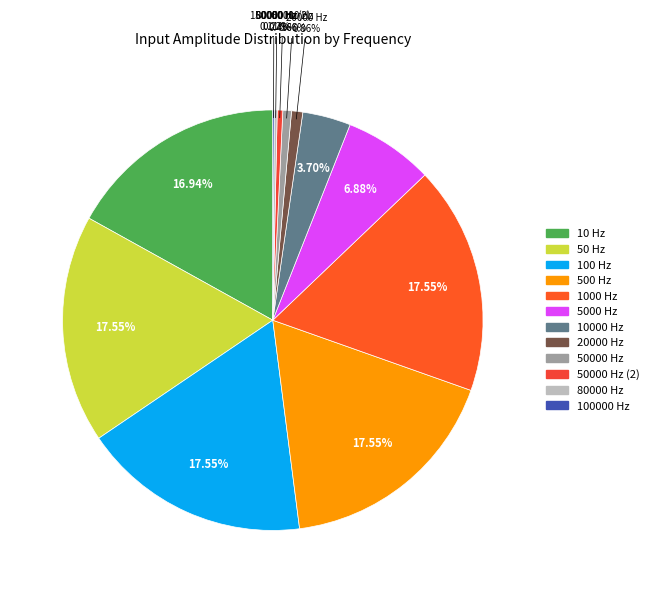

Which slice is the smallest?

100000 Hz